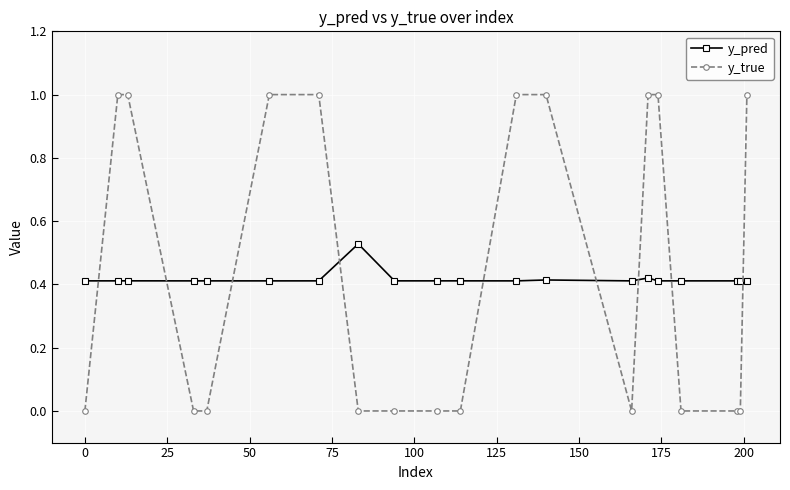

How many distinct data groups are displayed?

2